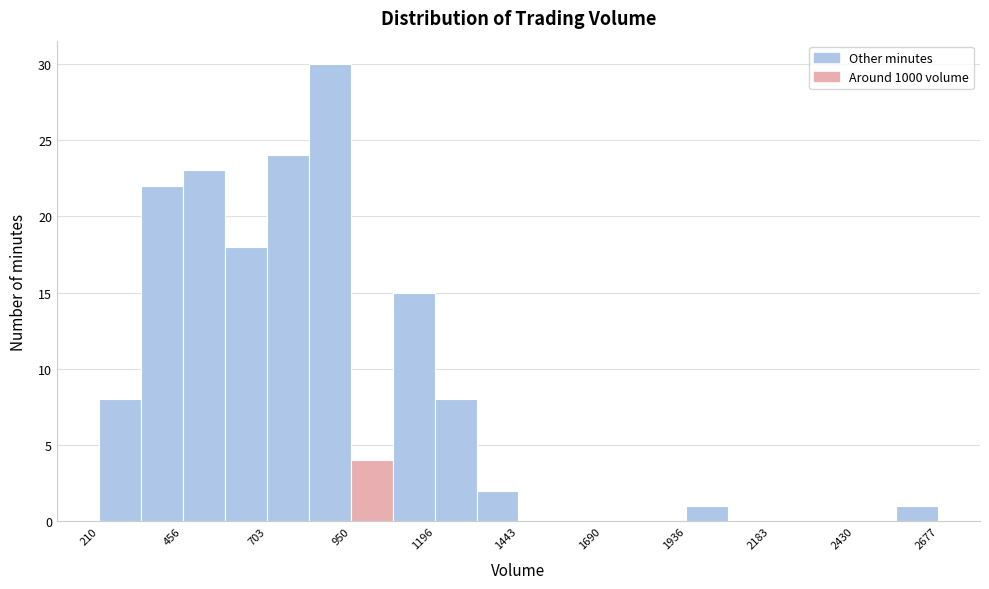

Read against the x-axis, roughly where is the centre of the tallest bar?

900